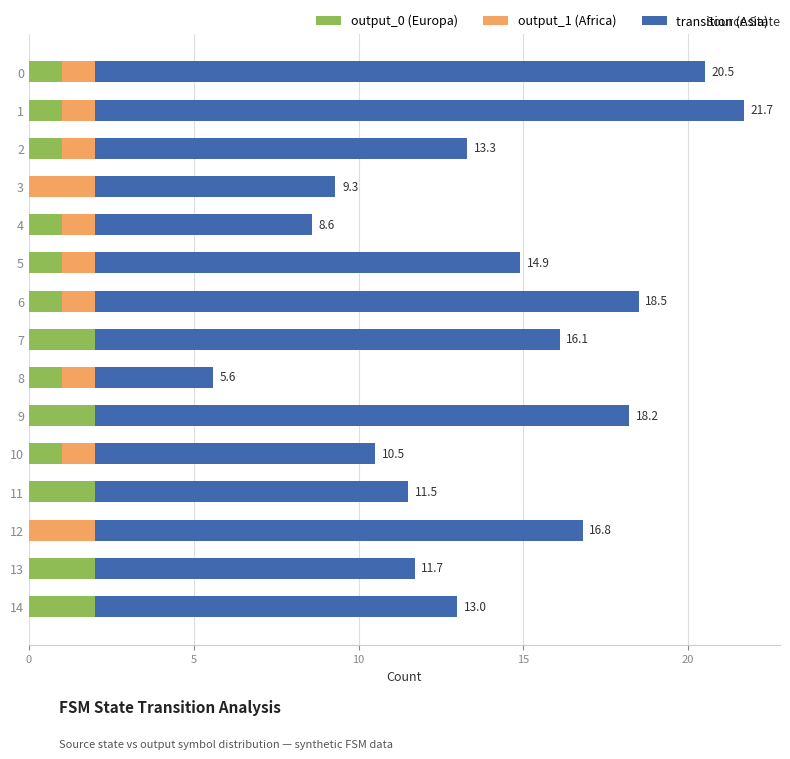

What is the sum of the output_0 (Europa) values at 6 and 11?

3.0